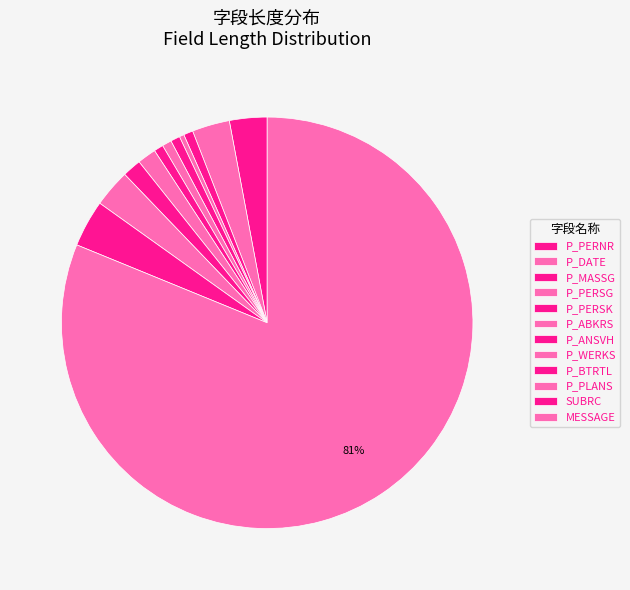

What is the majority slice?

MESSAGE